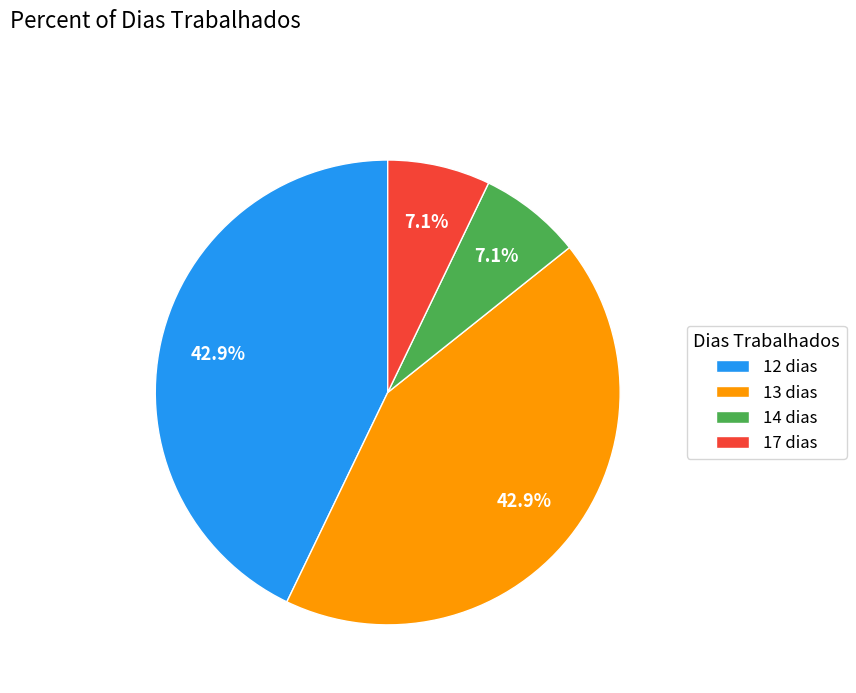

How much of the chart is everything except 17 dias?

92.9%